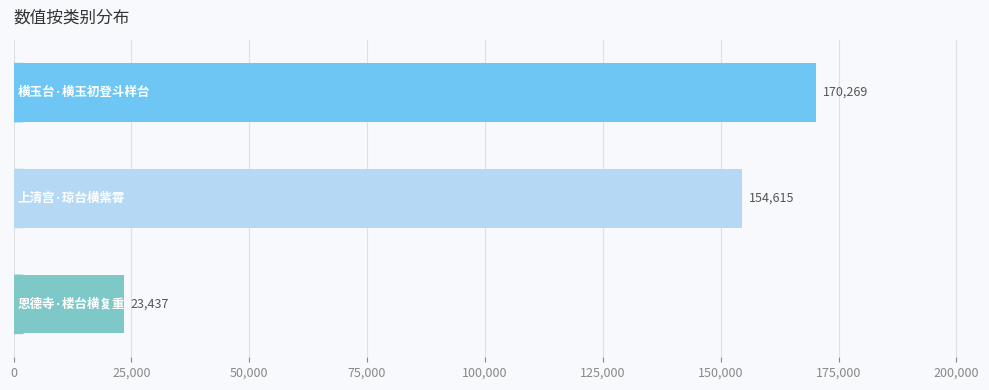

What is the value of the 1st bar from the top?

170269